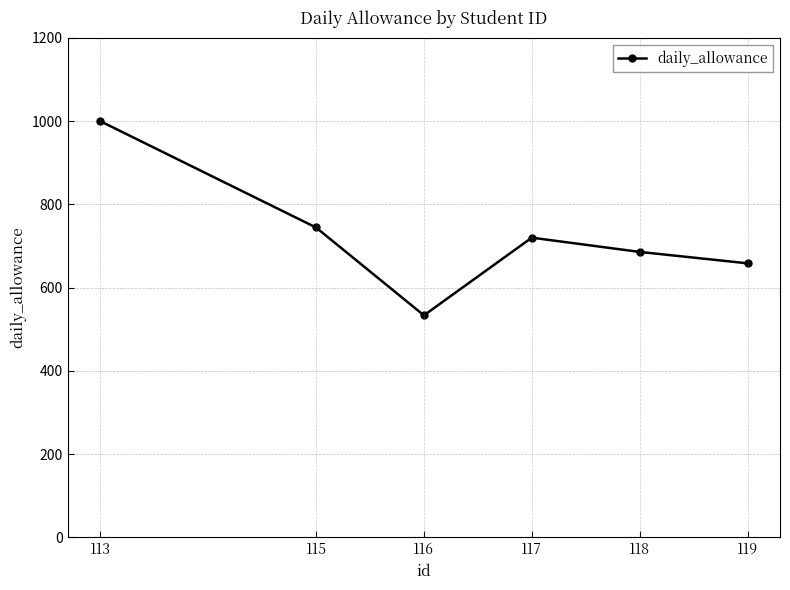

What is the sum of the values at 116 and 119?

1191.7